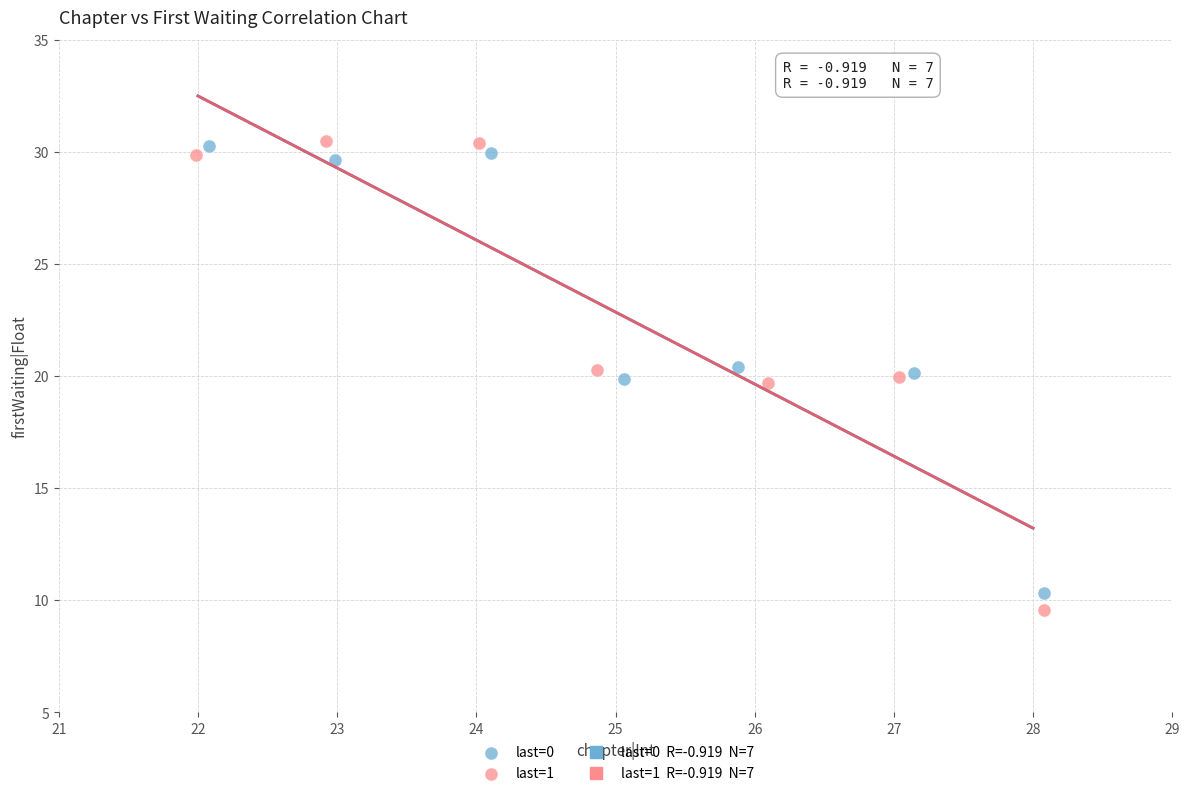

Which series has the largest Y range (max minus min)?

last=1